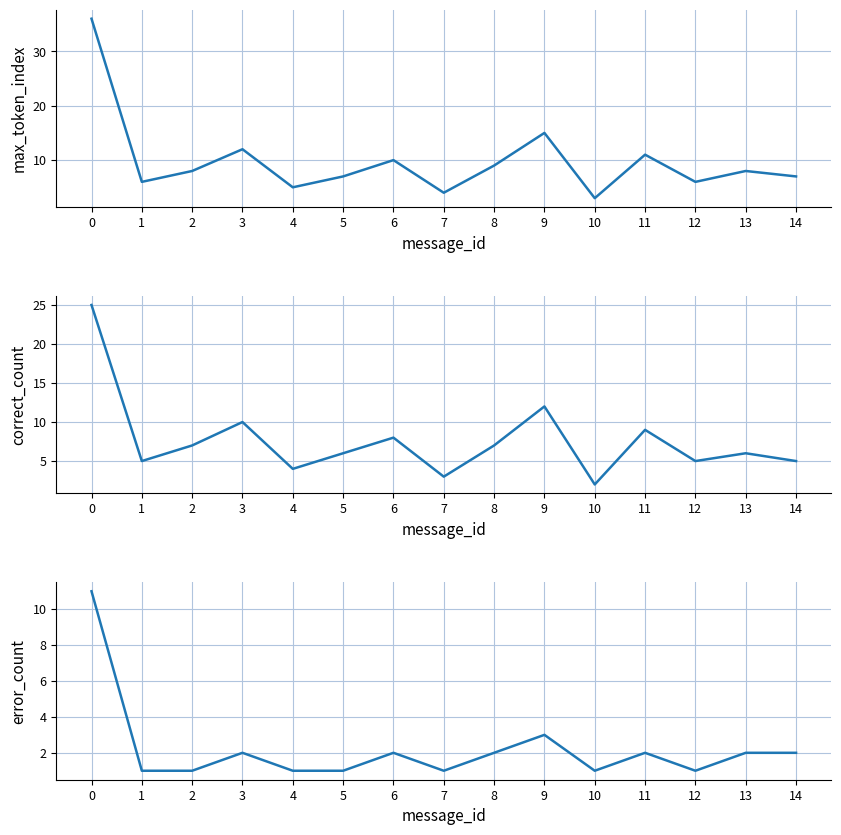

What is the maximum value shown in the chart?

36